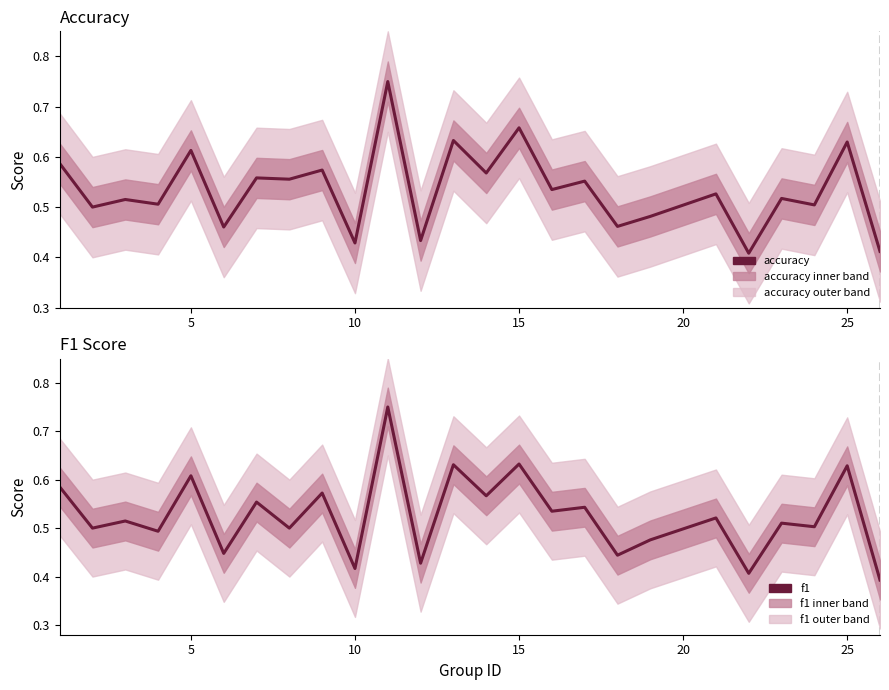

What is the difference between the maximum and minimum values in the accuracy series?

0.3